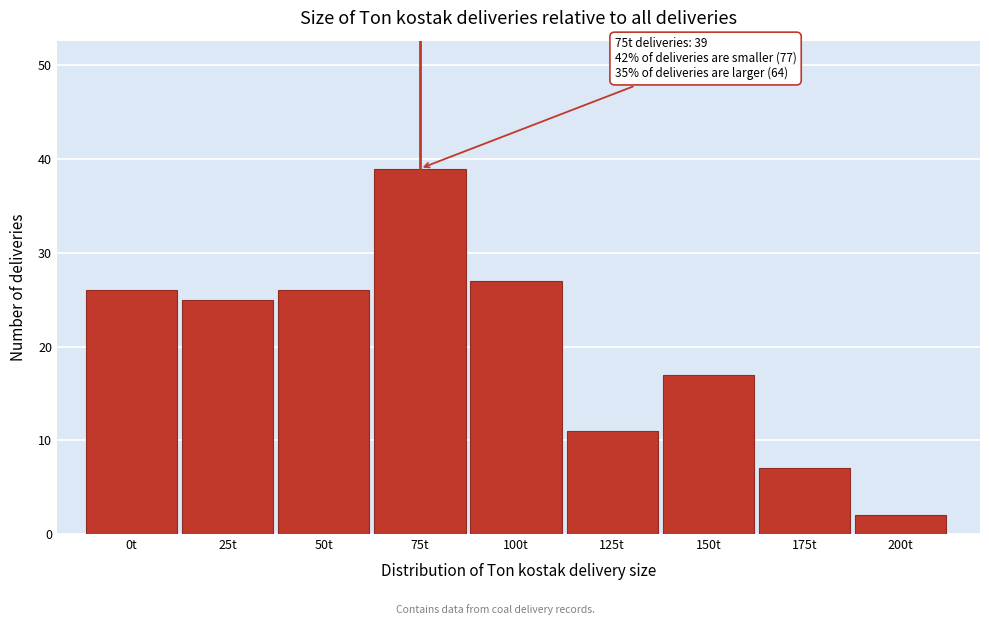

Reading right to left, transcribe all the data shown in this chart.

2	7	17	11	27	39	26	25	26